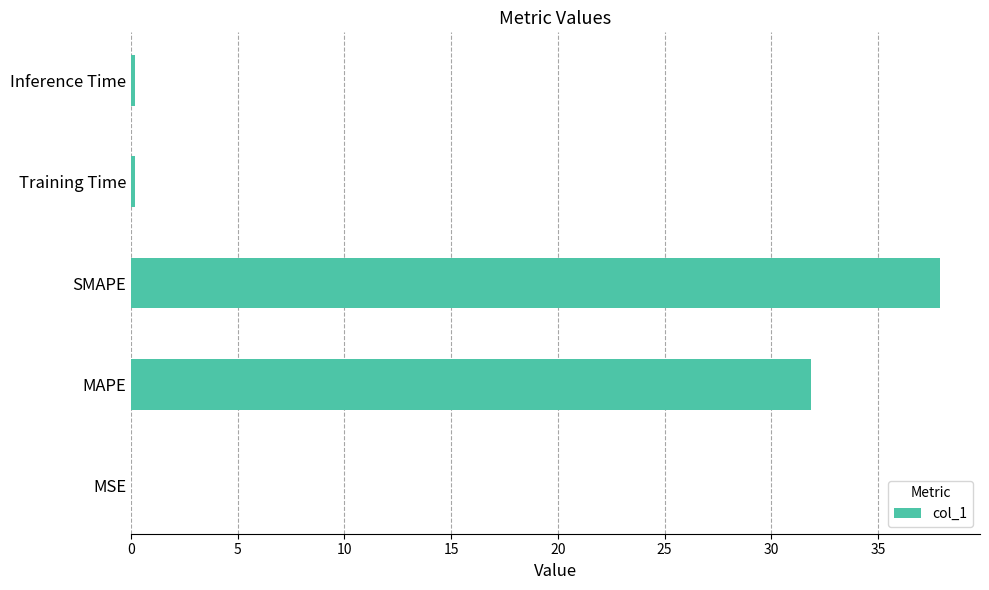

The value at MAPE is 31.9. True or false?

True